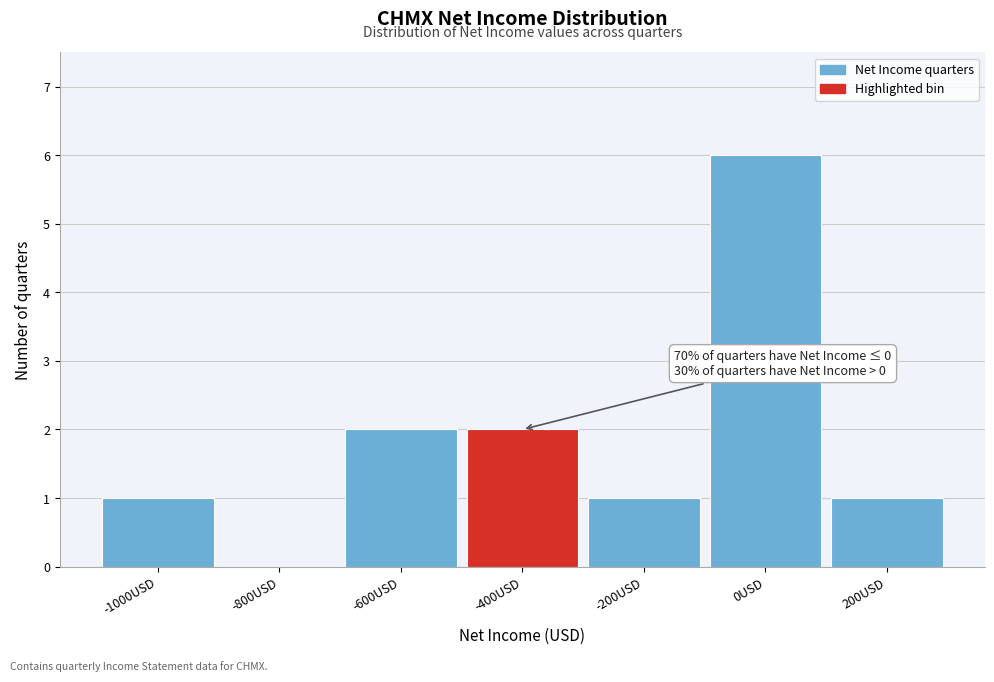

Reading left to right, what are all the values shown in this chart?

-1000USD=1	-800USD=0	-600USD=2	-400USD=2	-200USD=1	0USD=6	200USD=1